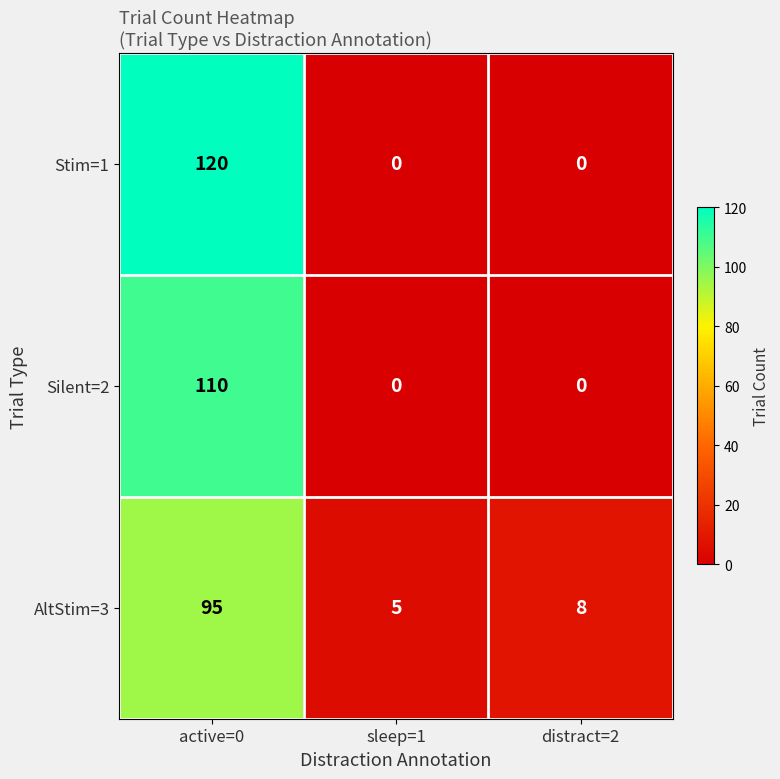

What is the lowest value of the AltStim=3 series?

5